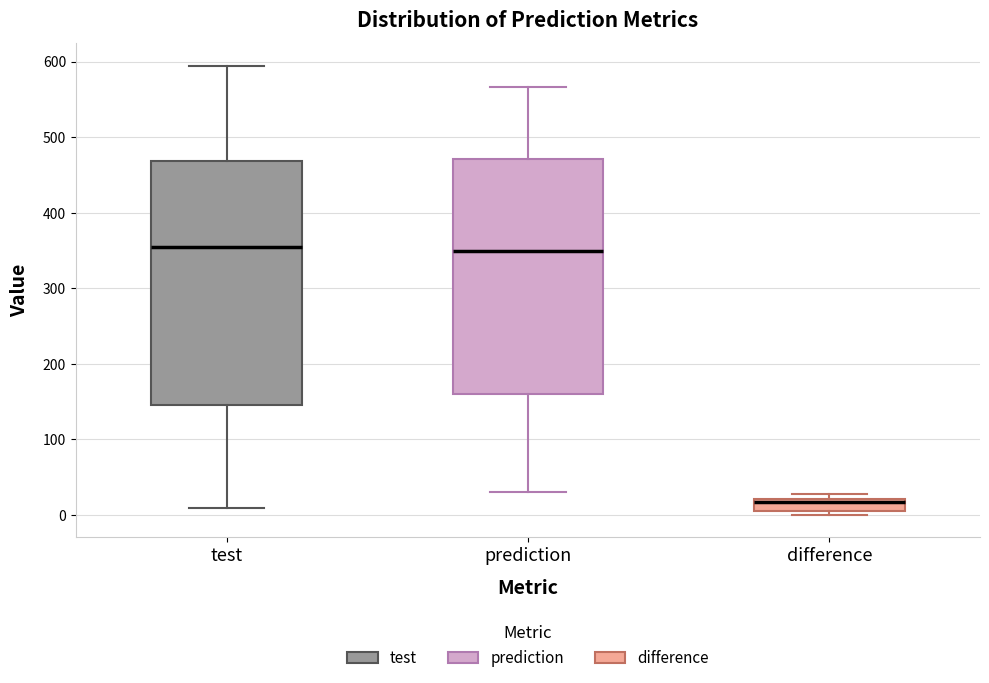

Comparing the boxes themselves (not the whiskers), which one is the tallest?

test